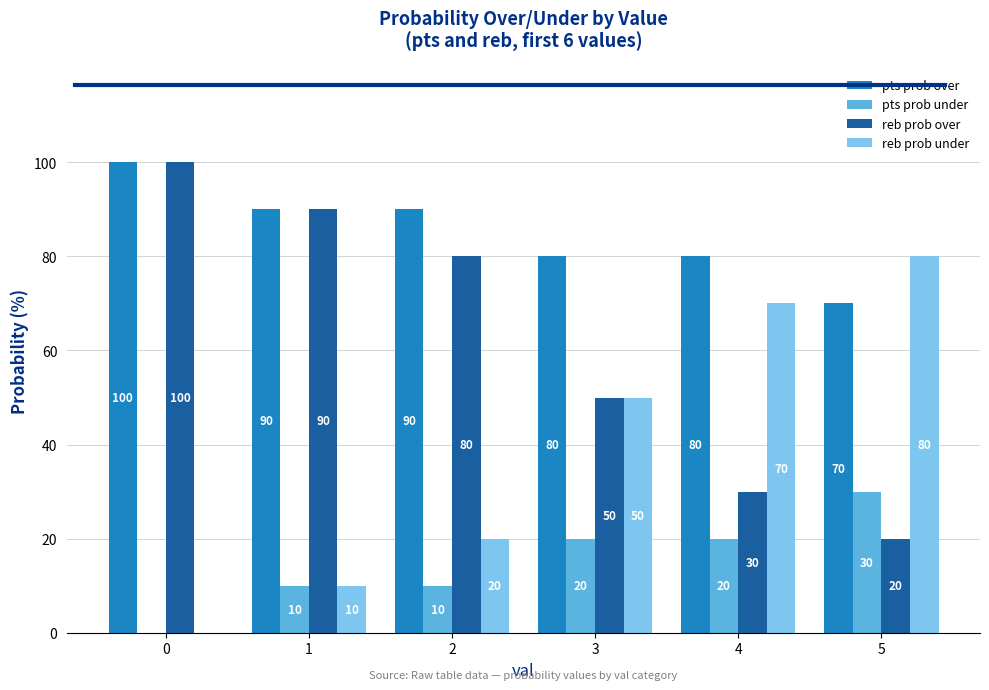

Which series has the largest total across all categories?

pts prob over